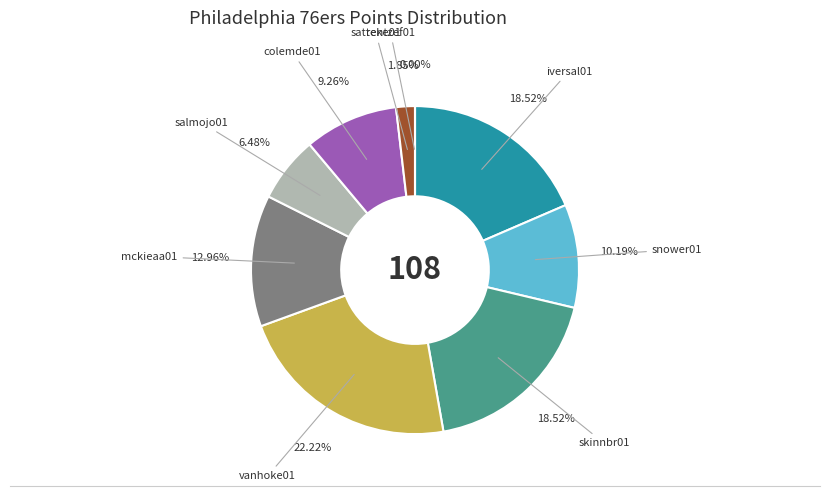

How many slices are in this pie chart?

9